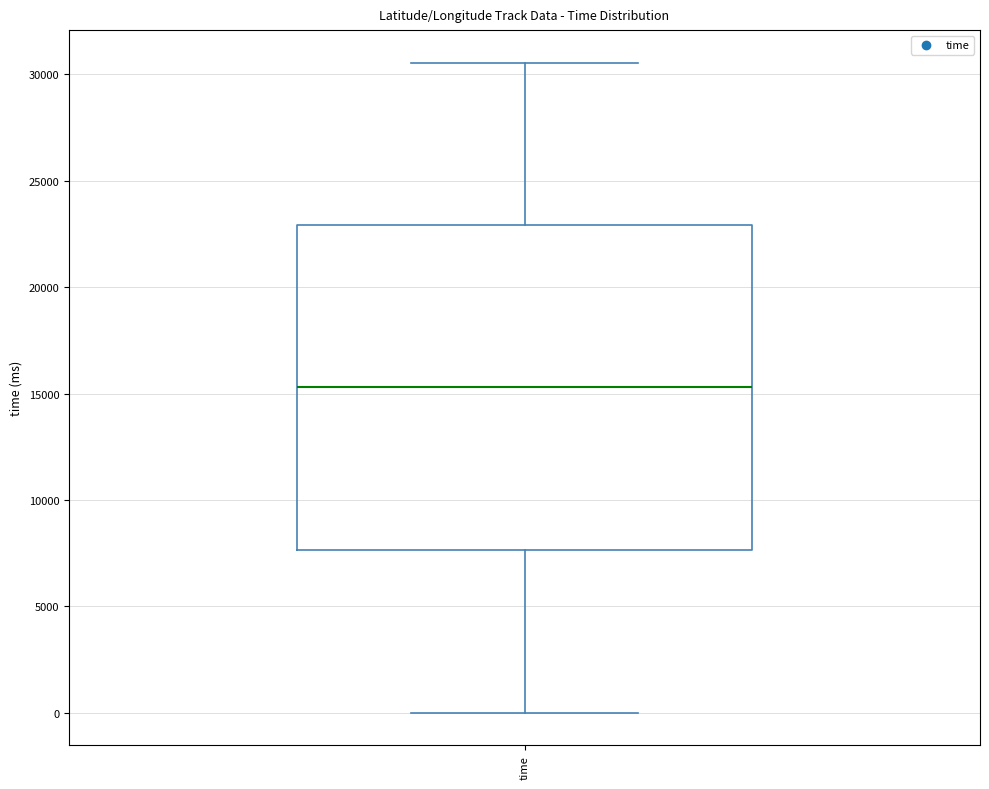

Transcribe this box plot: give where the median line is, the range the box spans, and where the two whiskers end, as read against the y-axis. The values are not printed on the chart, so give them approximately, as read against the axis.

median 15500, box 7500 to 23000, whiskers 0 to 30500